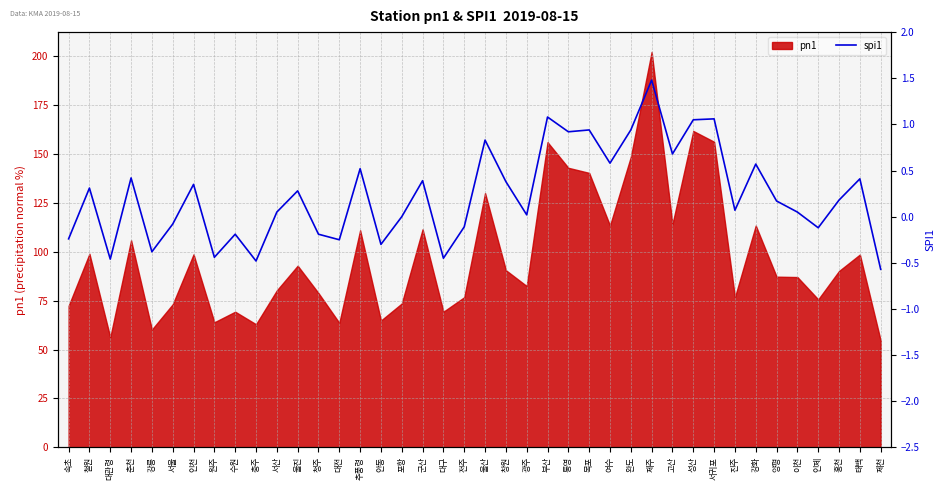

How many categories are shown in the chart?

40